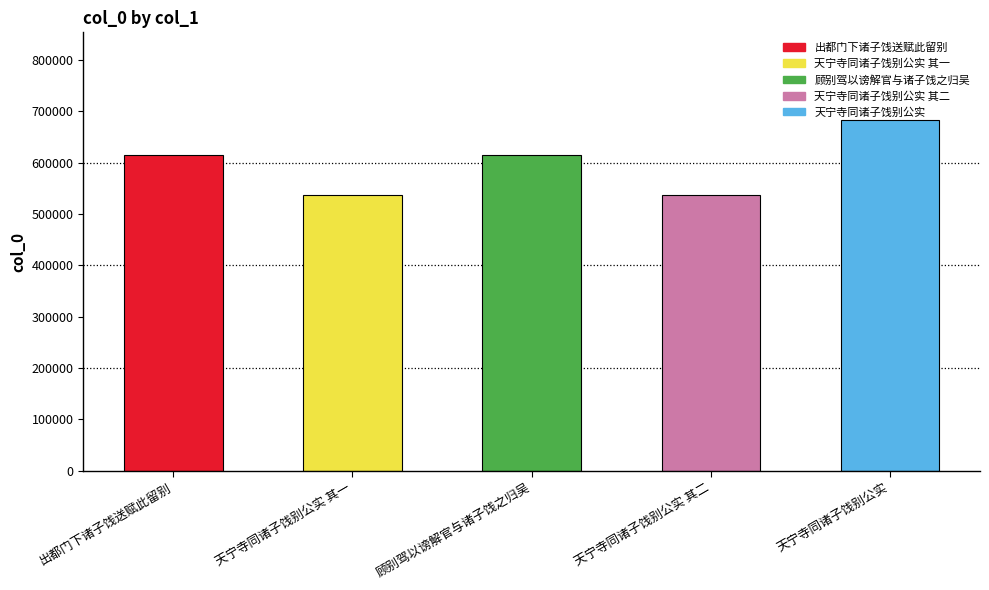

What is the ratio of the value at 出都门下诸子饯送赋此留别 to the value at 天宁寺同诸子饯别公实 其二?

1.1